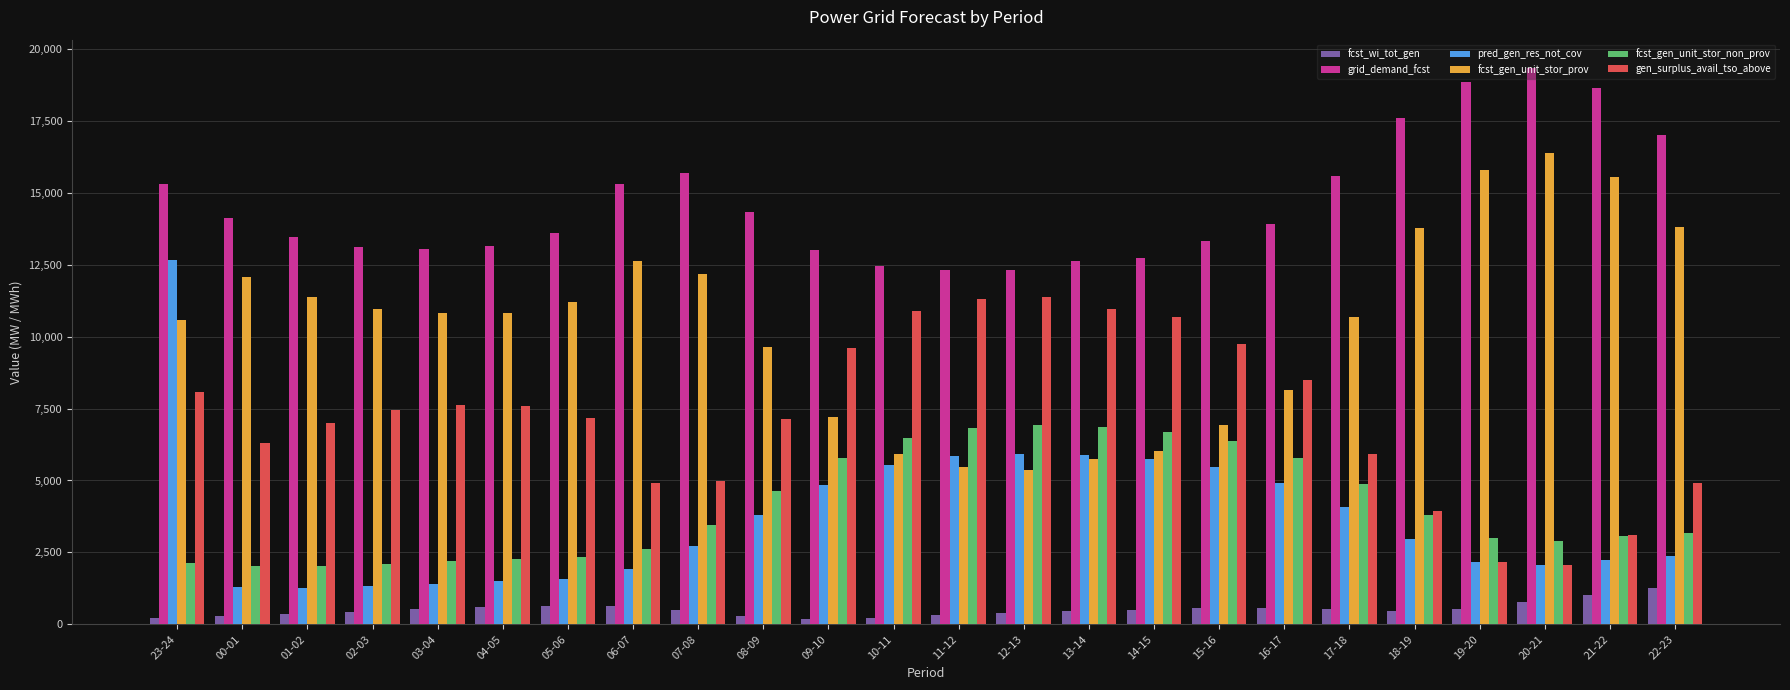

Are the bars horizontal?

No